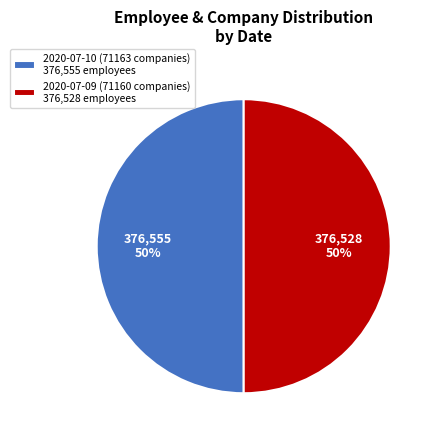

The 2020-07-10 (71163 companies) 376,555 employees slice represents 50% of the pie. True or false?

True